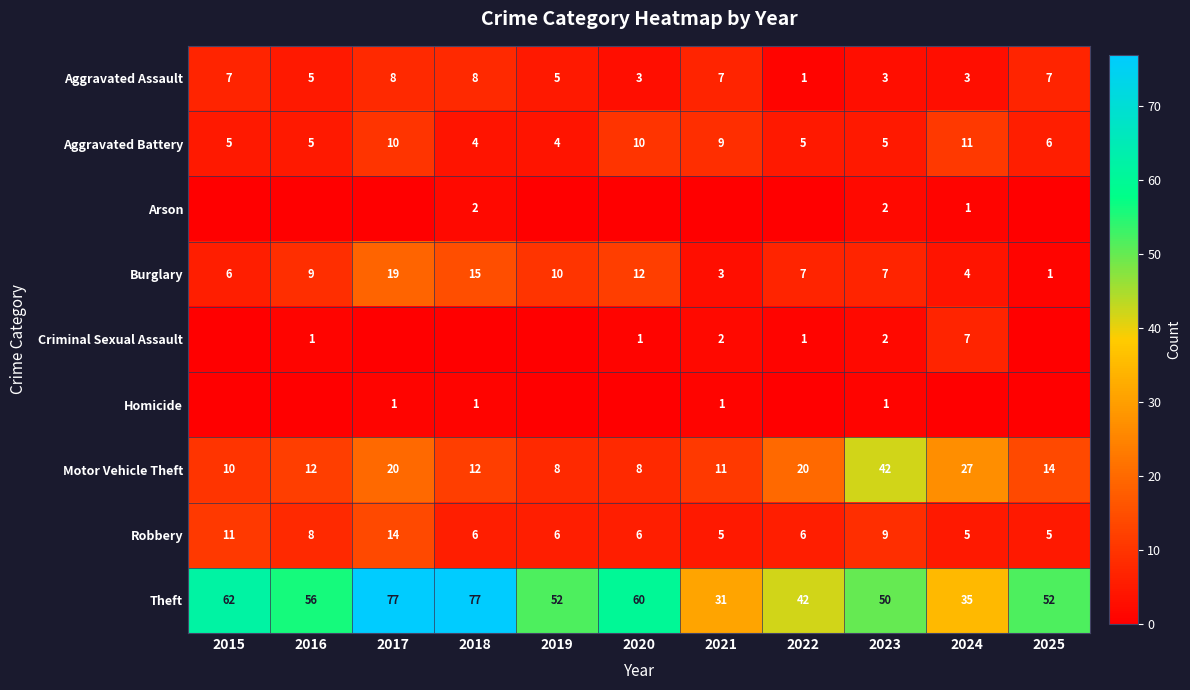

The value of Aggravated Assault at 2020 is 3. True or false?

True